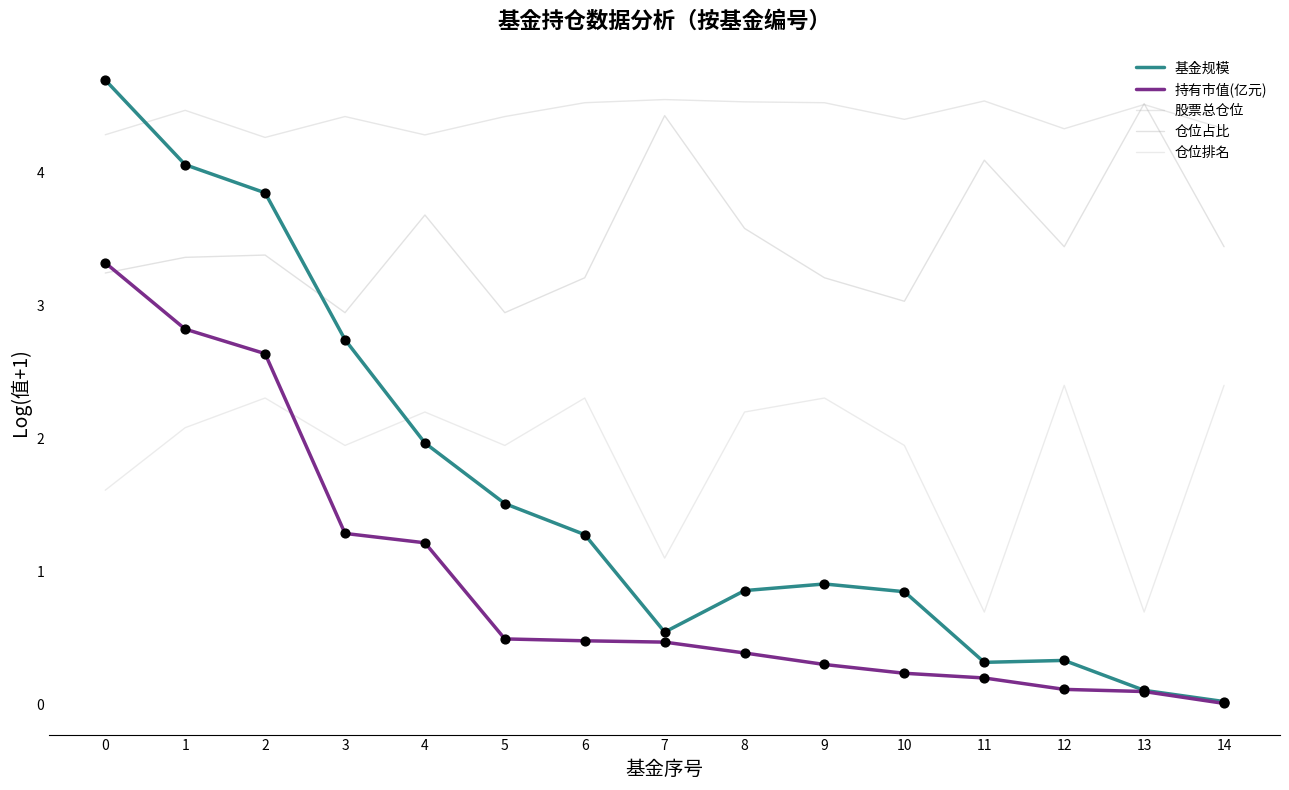

At how many categories does at least one series exceed 3?

15